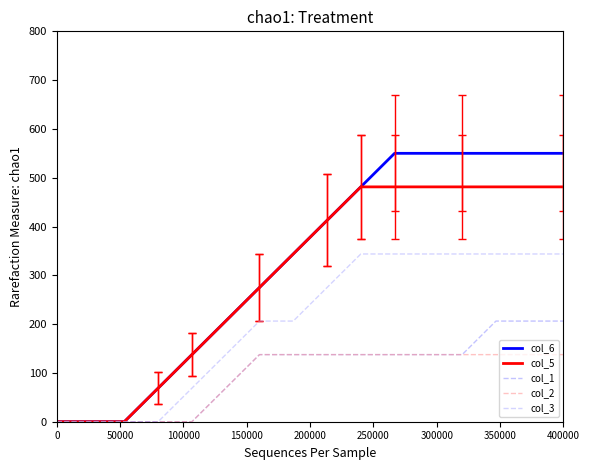

What is the maximum value for col_2?

137.5